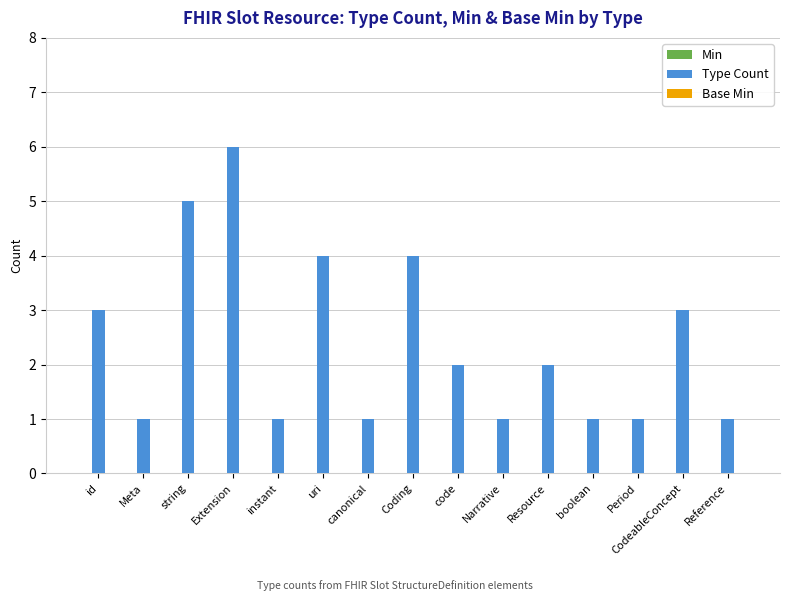

Count the number of categories in the chart.

15